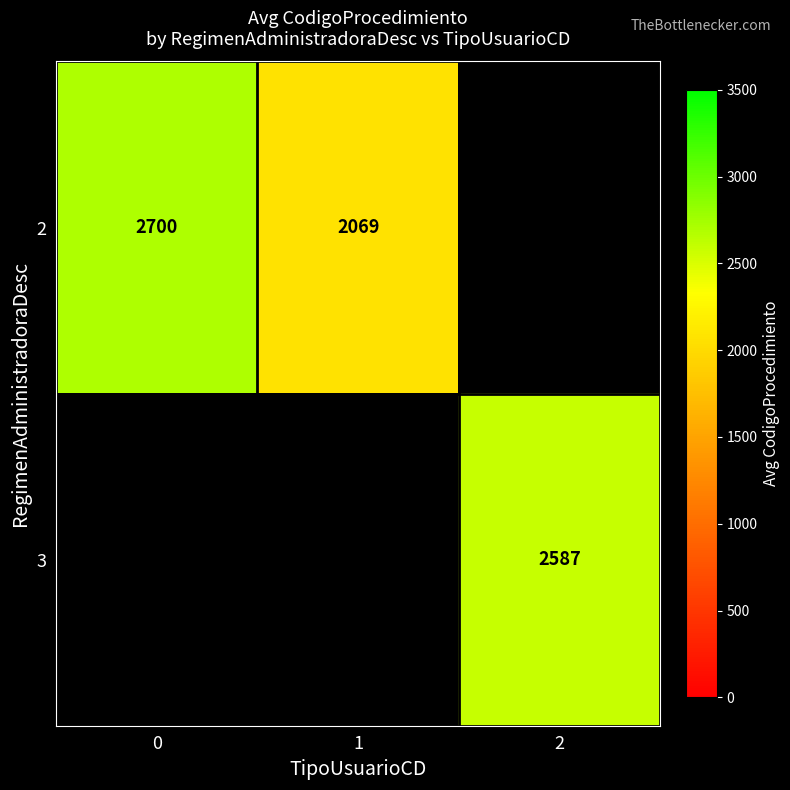

The 3 series shows 3554.6 at 2. True or false?

False